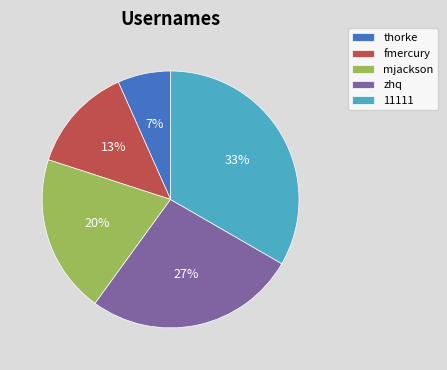

What percentage is the thorke slice, to the nearest percent?

7%